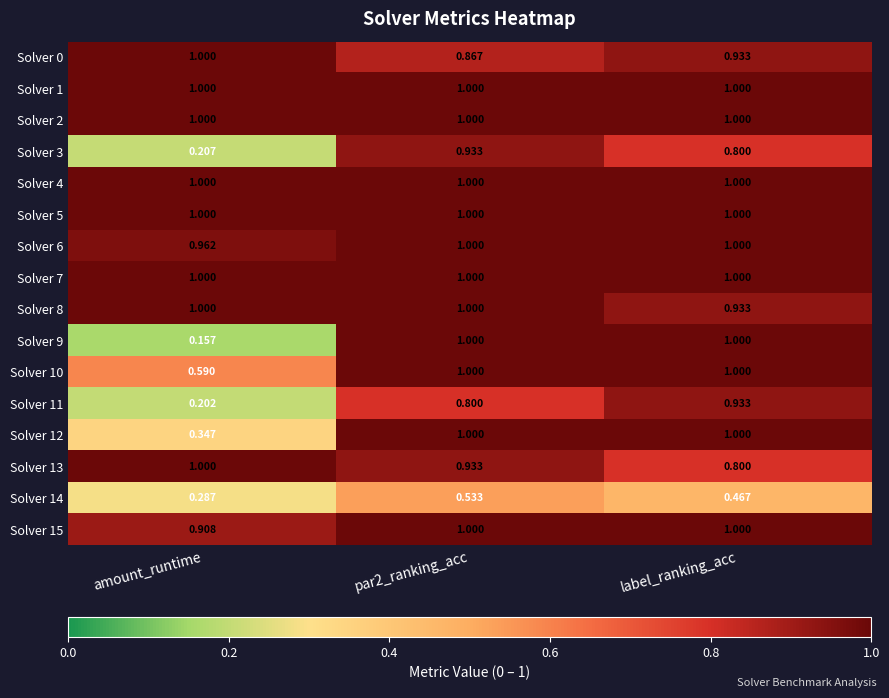

At which label is Solver 11 closest to 0?

amount_runtime